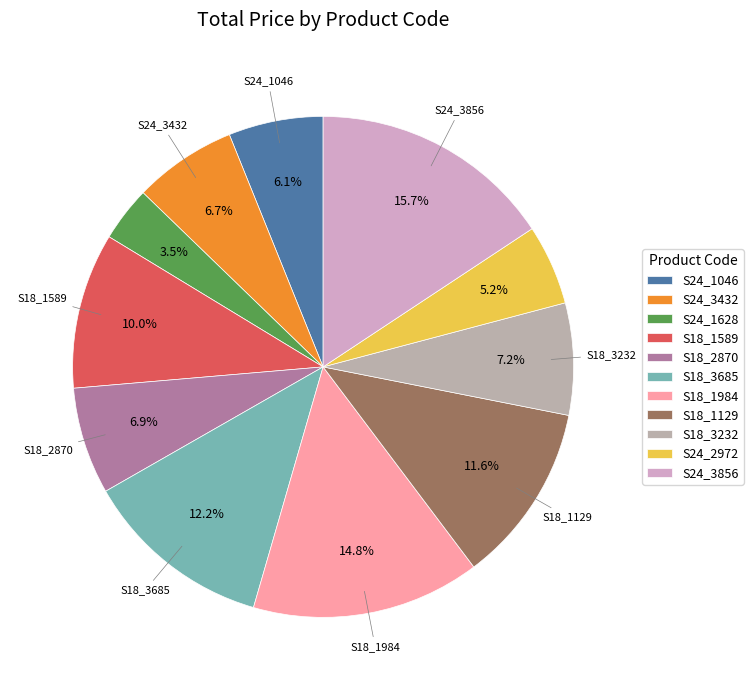

What is the largest slice in the pie chart?

S24_3856